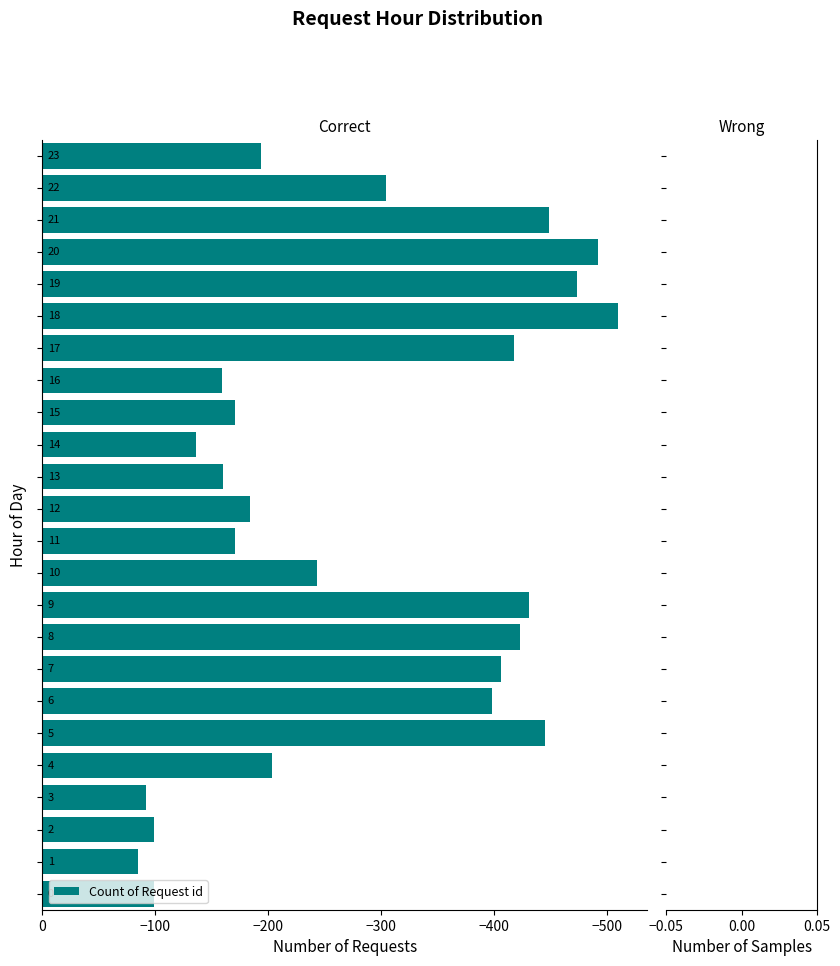

What is the greatest value displayed?

-85